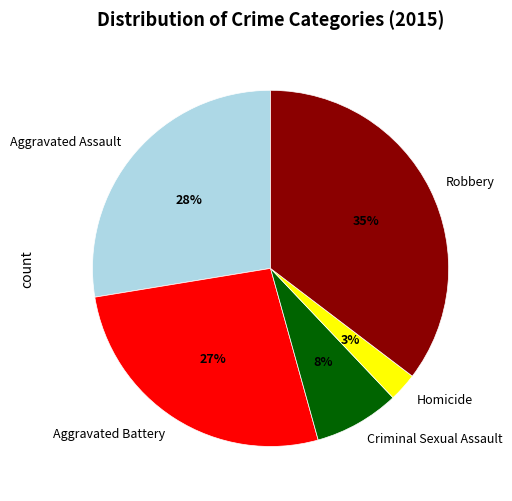

What is the ratio of the value at Criminal Sexual Assault to the value at Aggravated Battery?

0.3